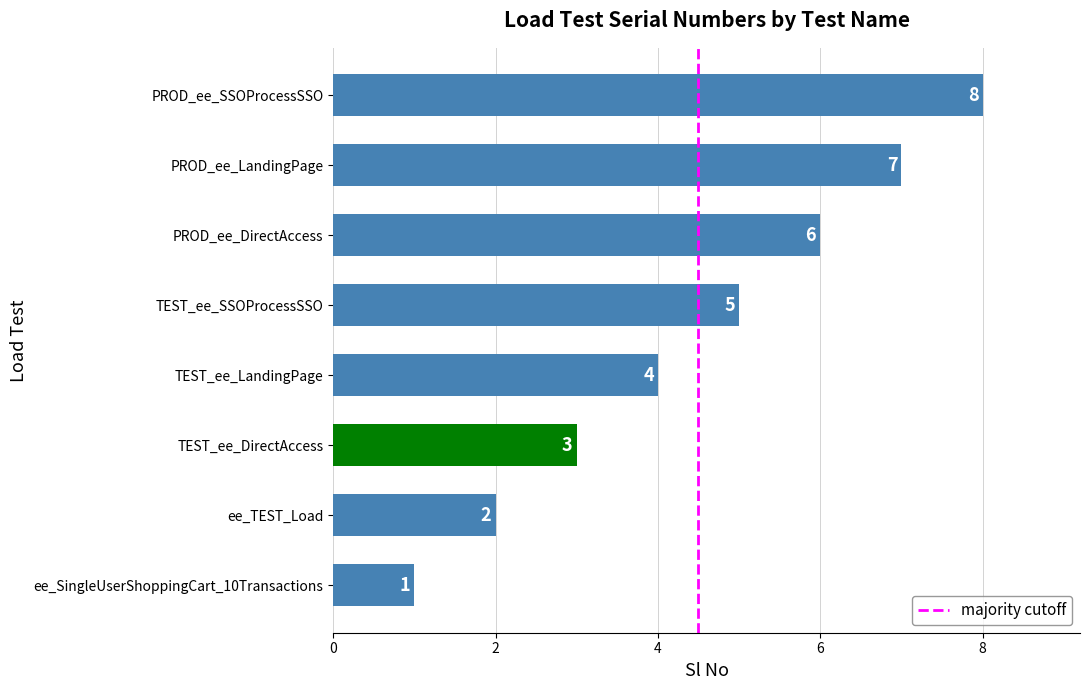

What is the change in value from ee_SingleUserShoppingCart_10Transactions to TEST_ee_DirectAccess?

+2